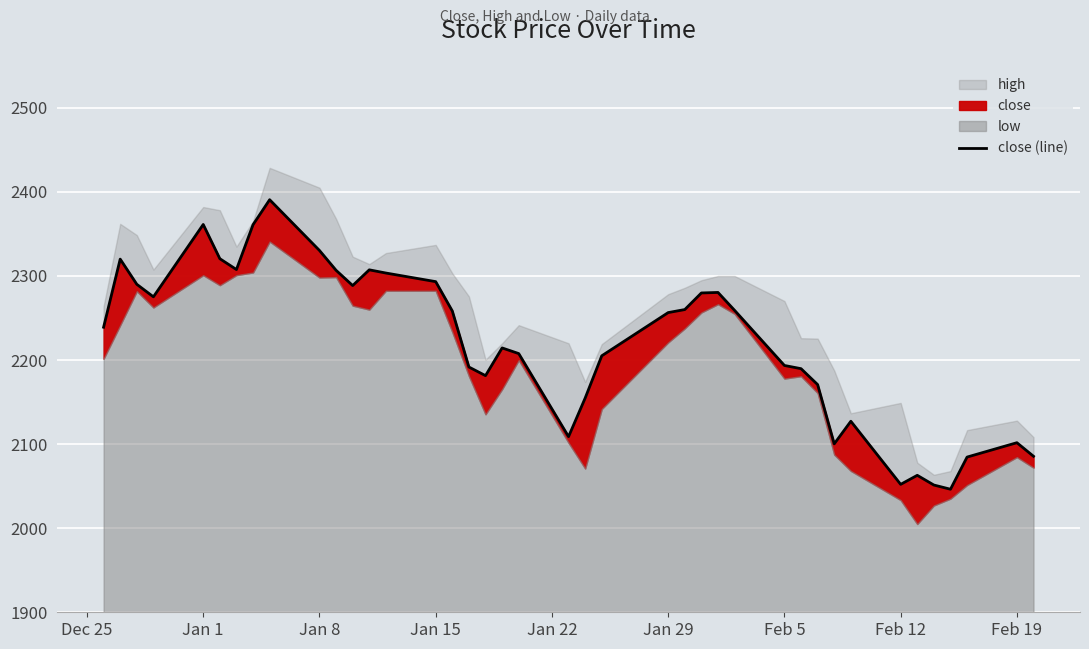

Is it true that the value at Jan 8 is 3413.3?

False